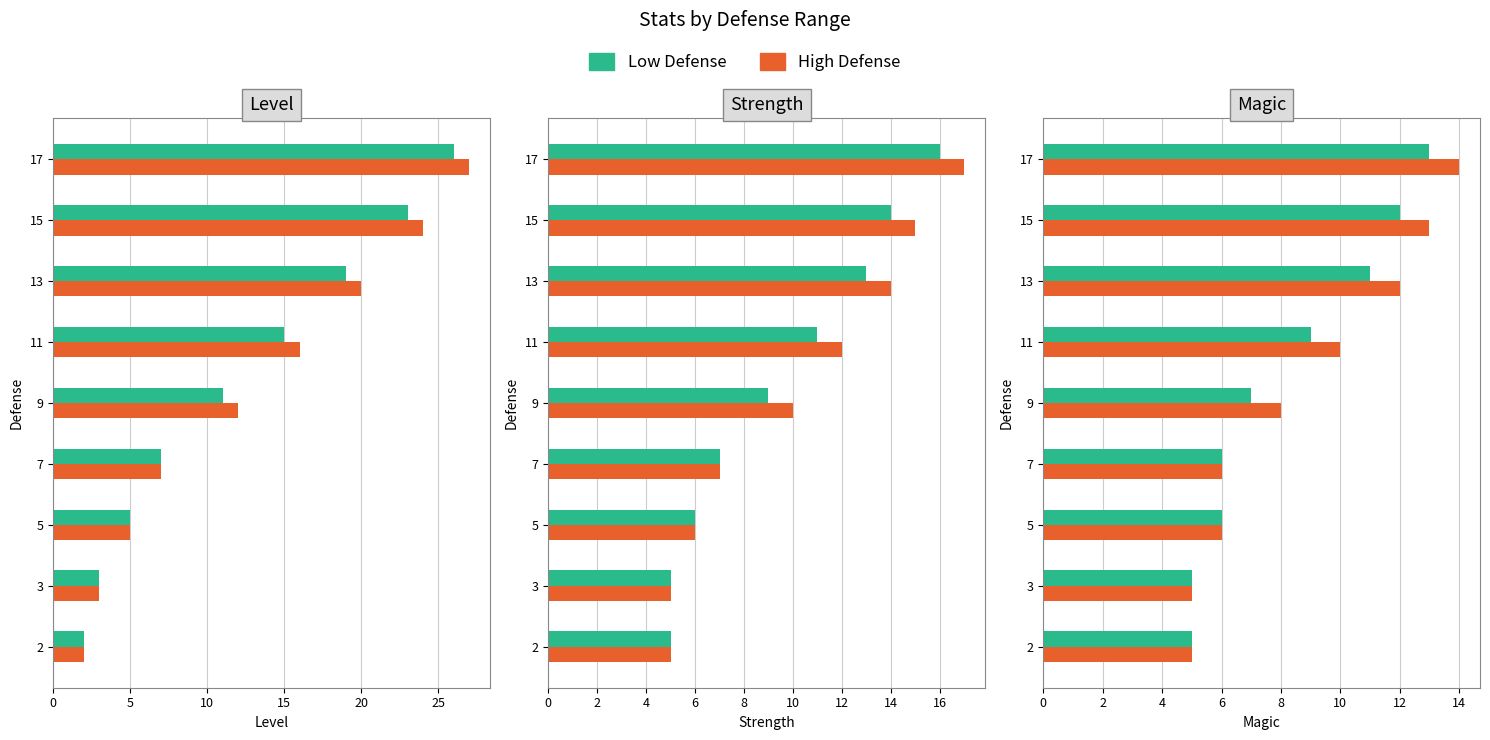

What is the label of the 2nd bar from the right?

7